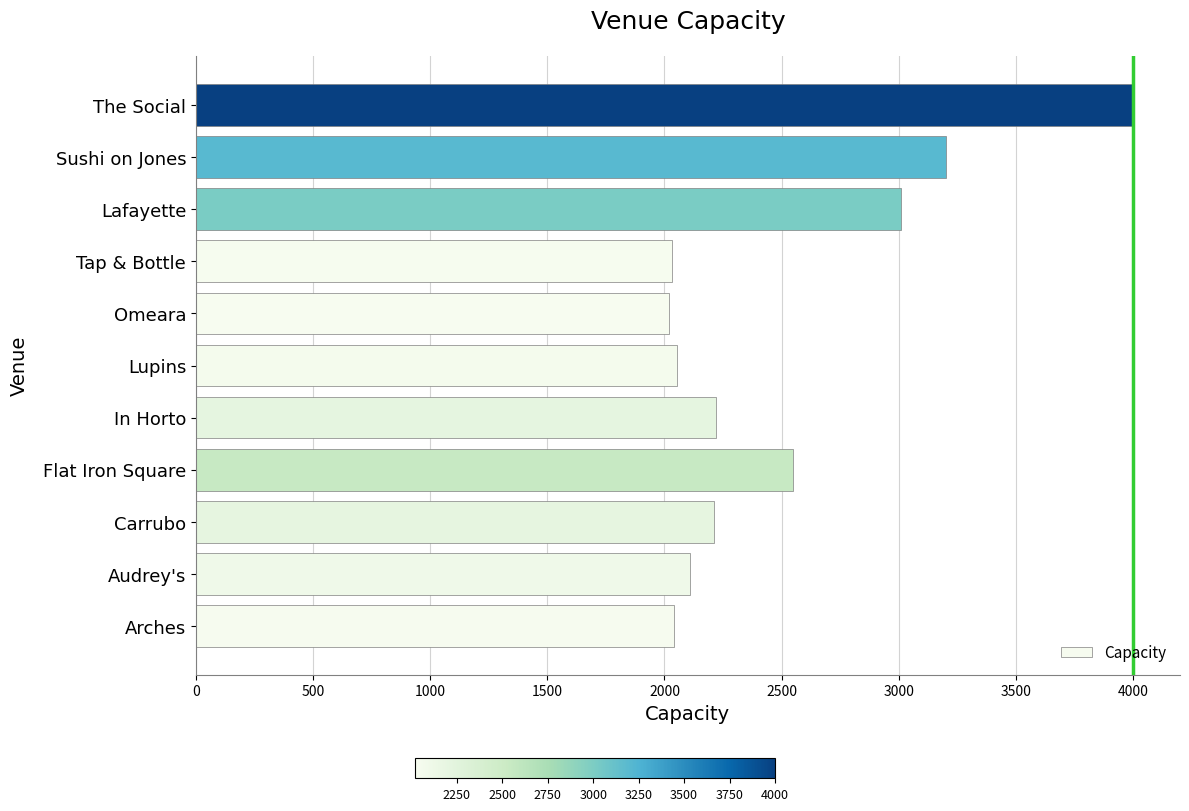

Between The Social and Audrey's, which is larger?

The Social